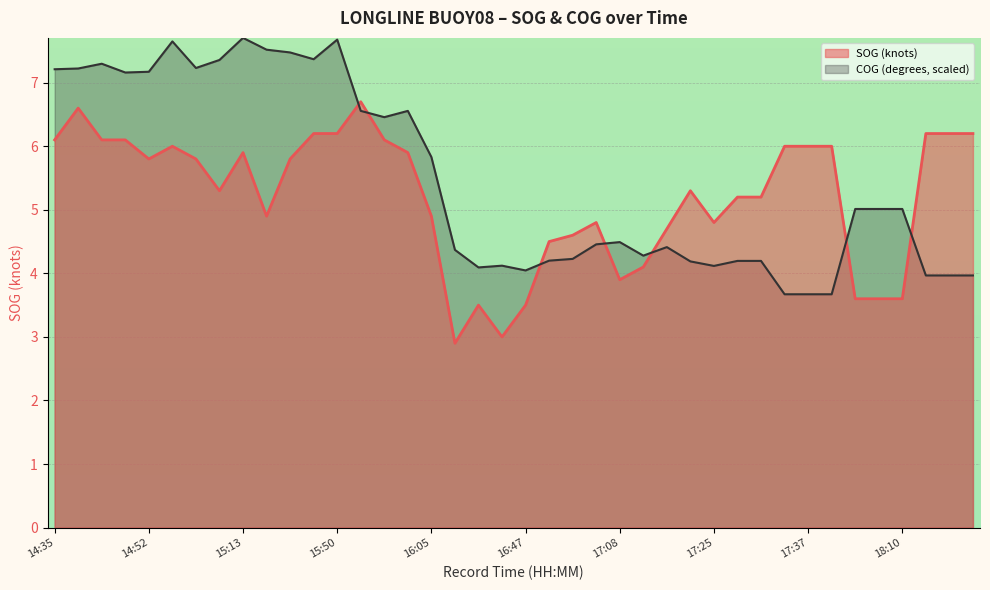

How many interior local valleys does the COG (degrees, scaled) series have?

8